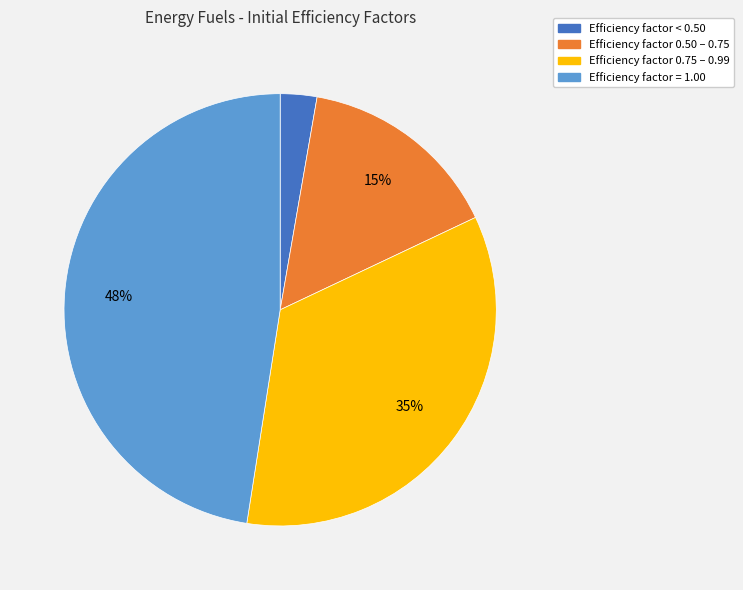

To the nearest percent, what is the average slice percentage?

25%